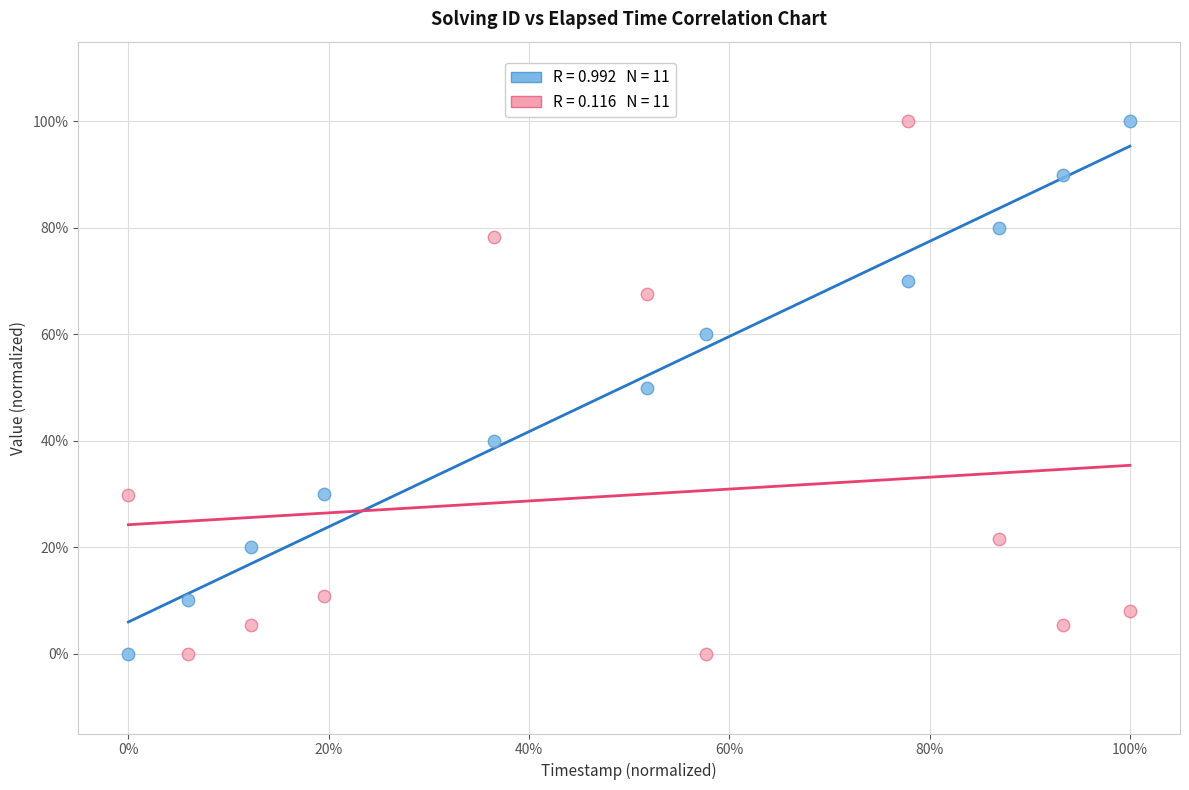

Across all data points, what is the range of Y values (max minus min)?

100.0